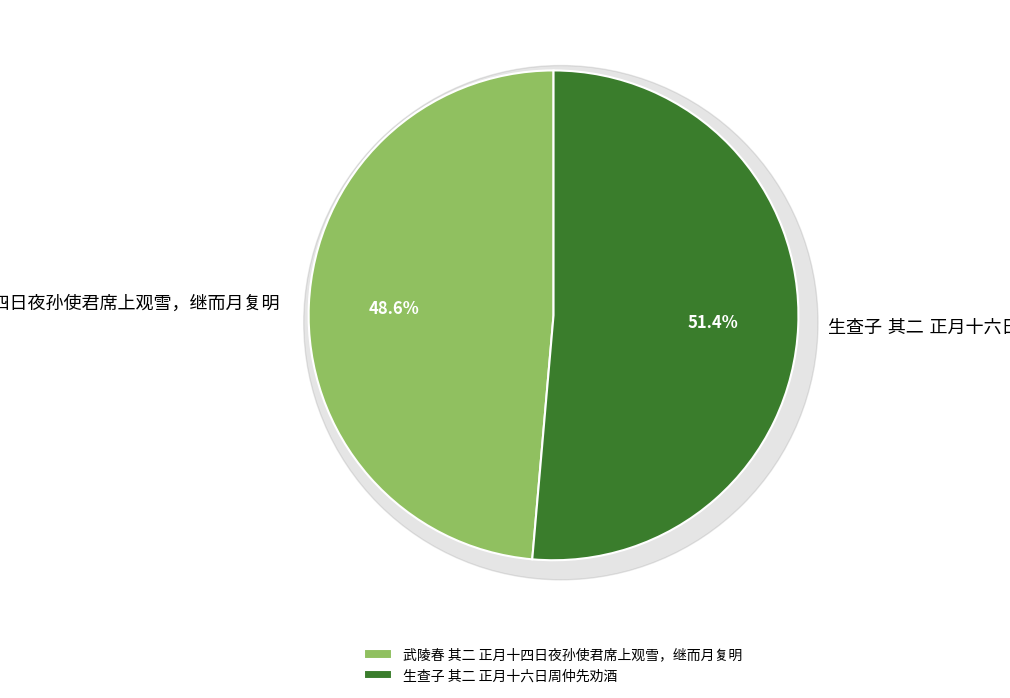

To the nearest percent, what is the average slice percentage?

50%